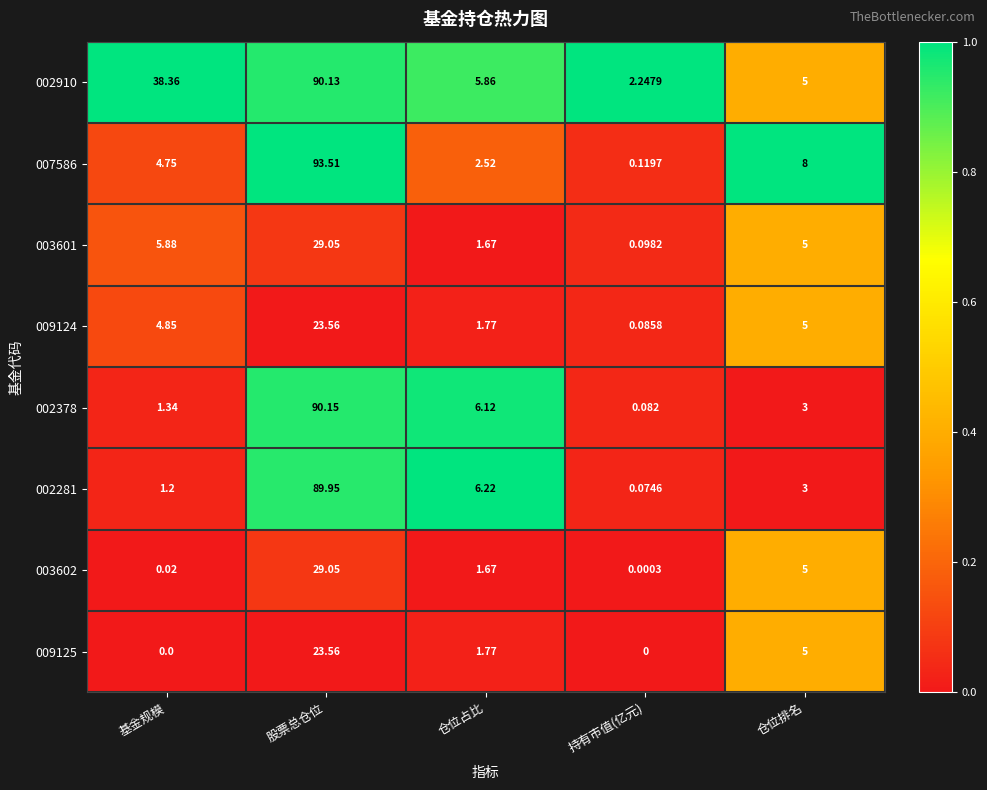

Which category has the lowest value in the 007586 series?

持有市值(亿元)